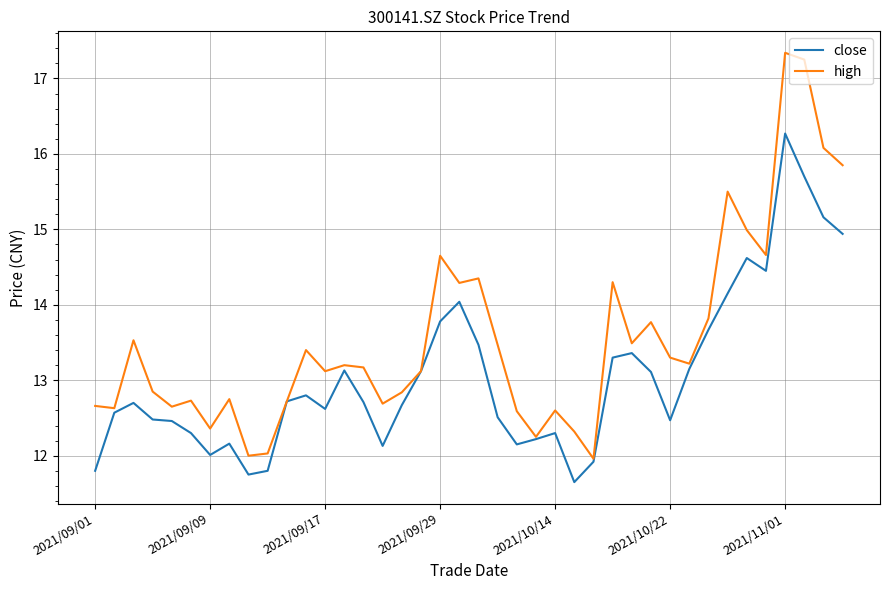

What is the greatest value displayed?

17.3